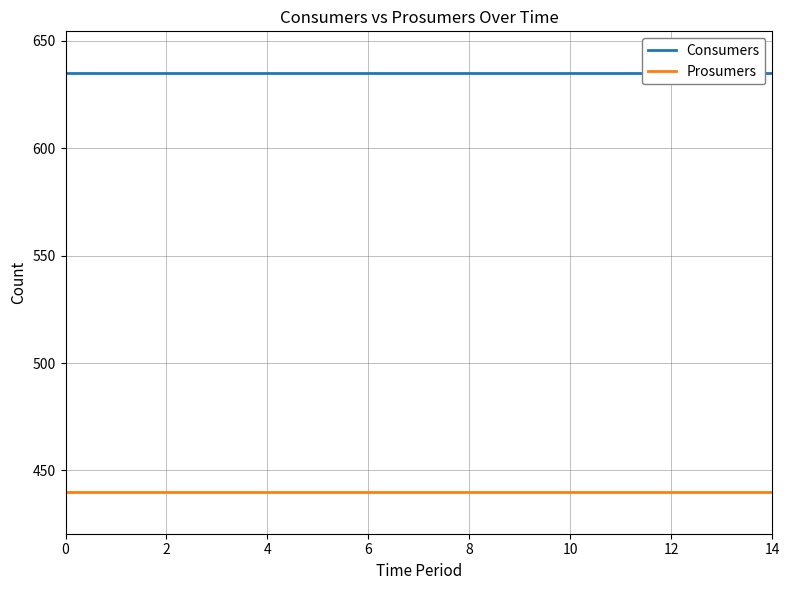

True or false: Prosumers and Consumers cross at least once.

False